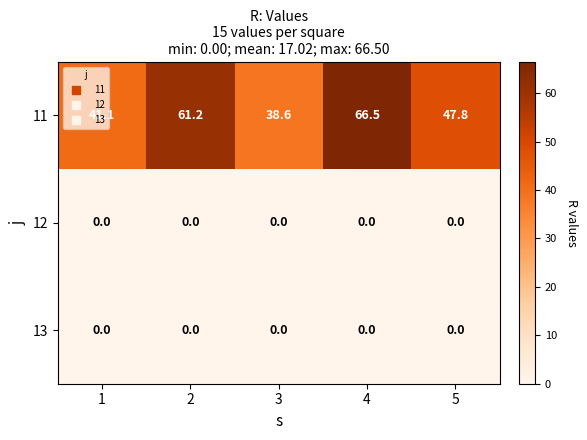

What is the difference between the highest and lowest values at 3?

38.6